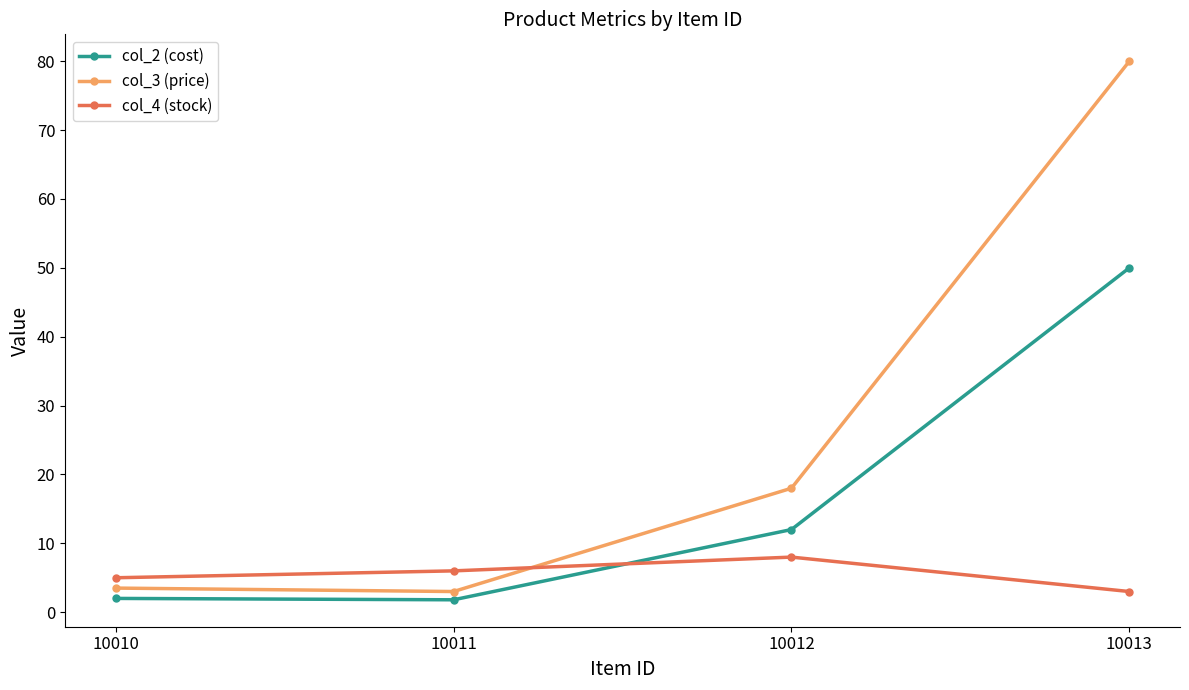

What is the value of the col_3 (price) point at the 2nd from the left?

3.0